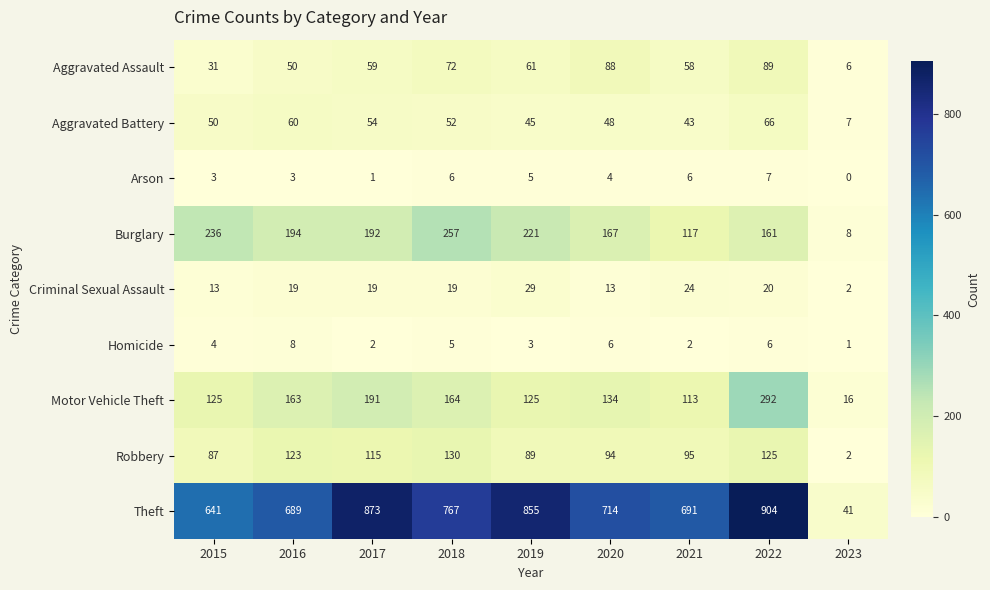

The Motor Vehicle Theft series shows 172 at 2021. True or false?

False